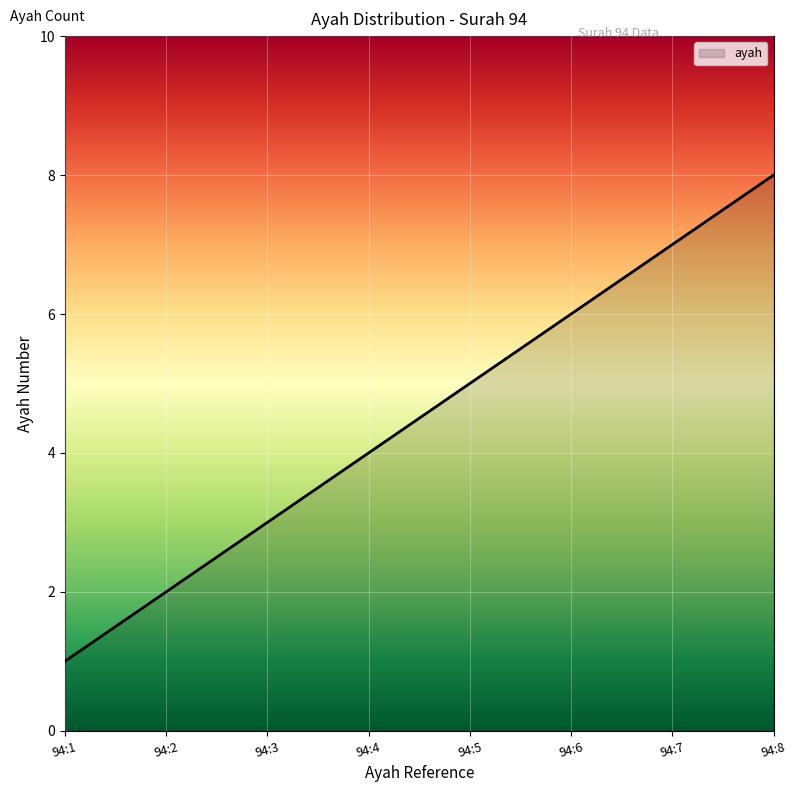

How many values are between 3 and 7?

5